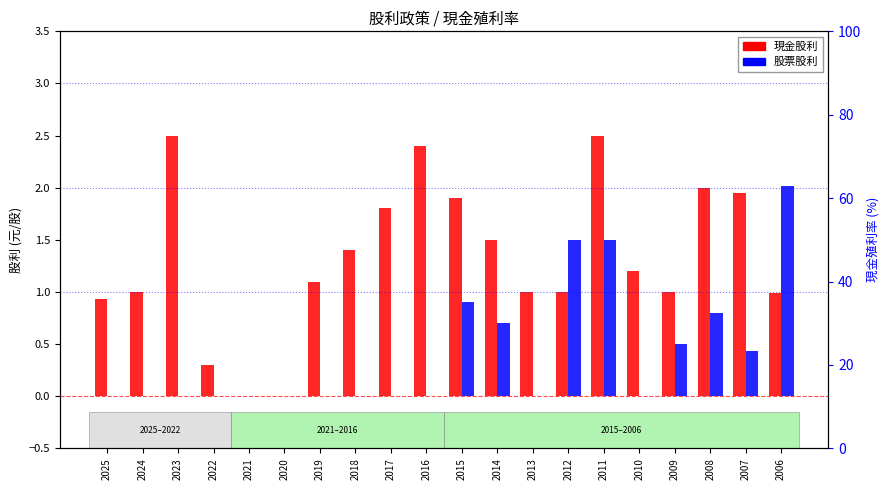

Reading left to right, list all the values displayed in this chart.

現金股利: 2025=0.9	2024=1.0	2023=2.5	2022=0.3	2021=0.0	2020=0.0	2019=1.1	2018=1.4	2017=1.8	2016=2.4	2015=1.9	2014=1.5	2013=1.0	2012=1.0	2011=2.5	2010=1.2	2009=1.0	2008=2.0	2007=2.0	2006=1.0
股票股利: 2025=0.0	2024=0.0	2023=0.0	2022=0.0	2021=0.0	2020=0.0	2019=0.0	2018=0.0	2017=0.0	2016=0.0	2015=0.9	2014=0.7	2013=0.0	2012=1.5	2011=1.5	2010=0.0	2009=0.5	2008=0.8	2007=0.4	2006=2.0